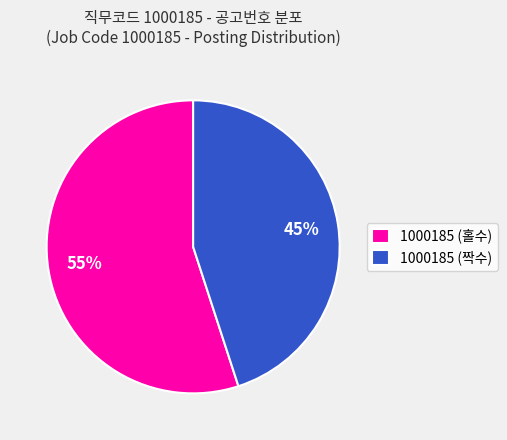

To the nearest percent, what portion does 1000185 (짝수) represent?

45%